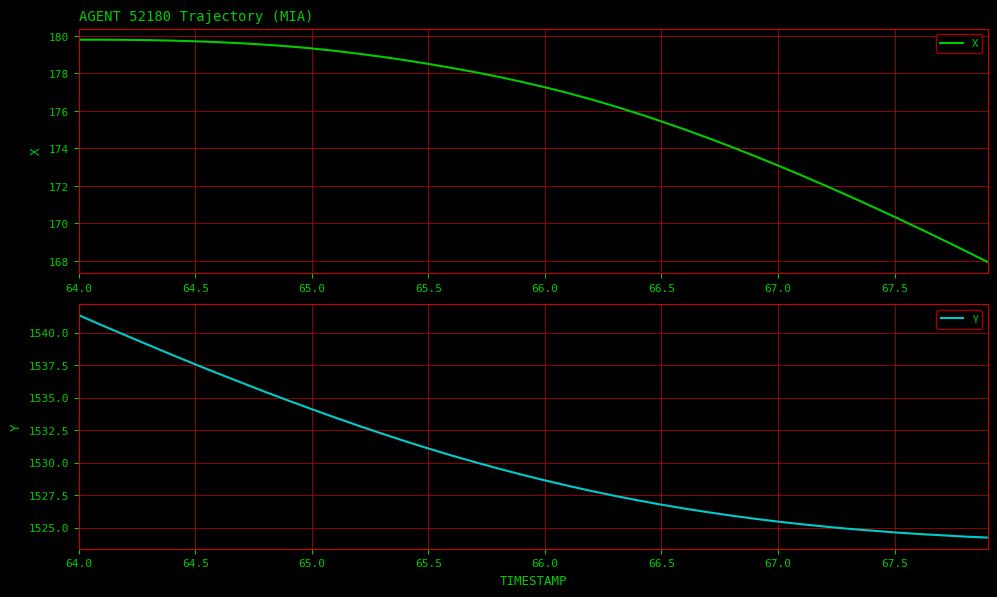

At which label does Y first exceed 1529?

64.0